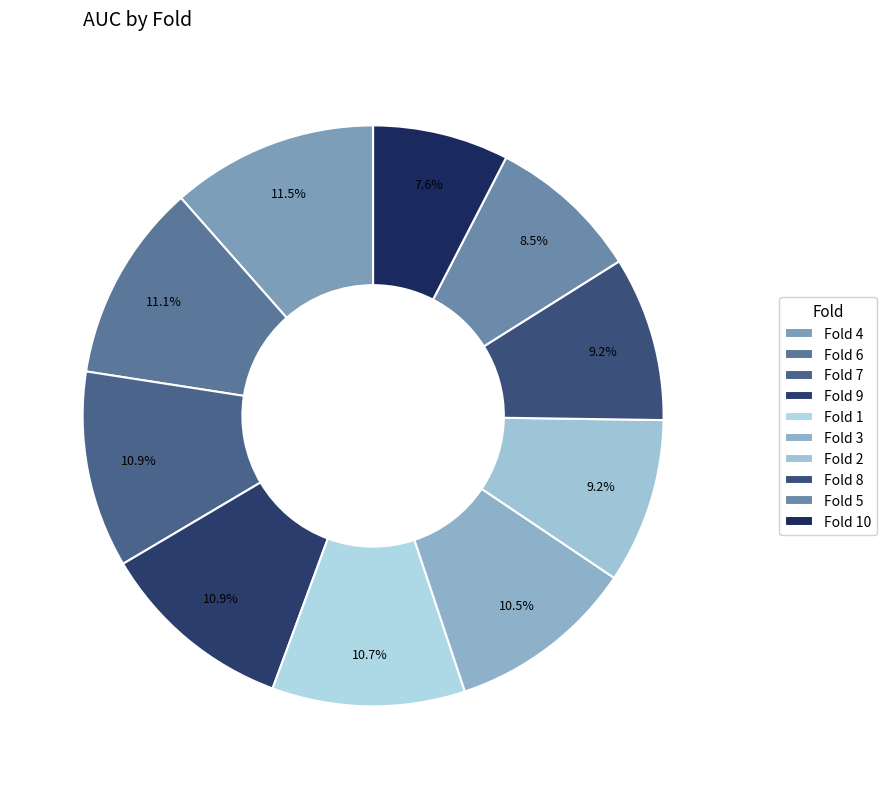

How many segments does this pie chart have?

10